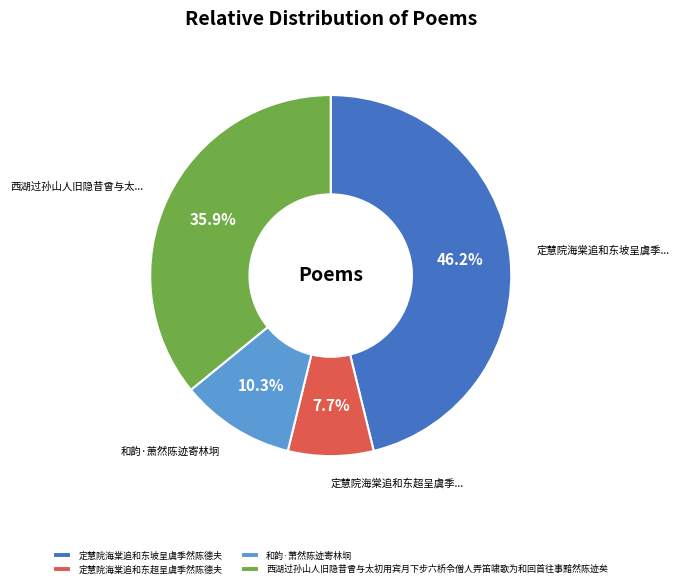

Which slice is the largest?

定慧院海棠追和东坡呈虞季然陈德夫